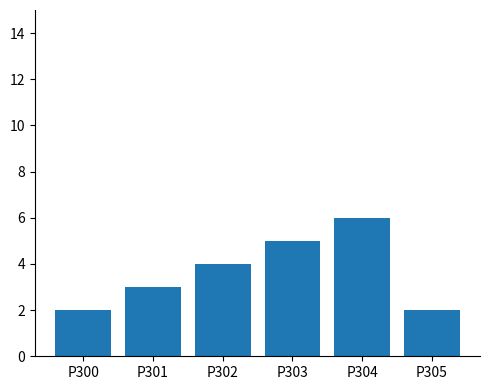

Which has a higher value, P303 or P305?

P303